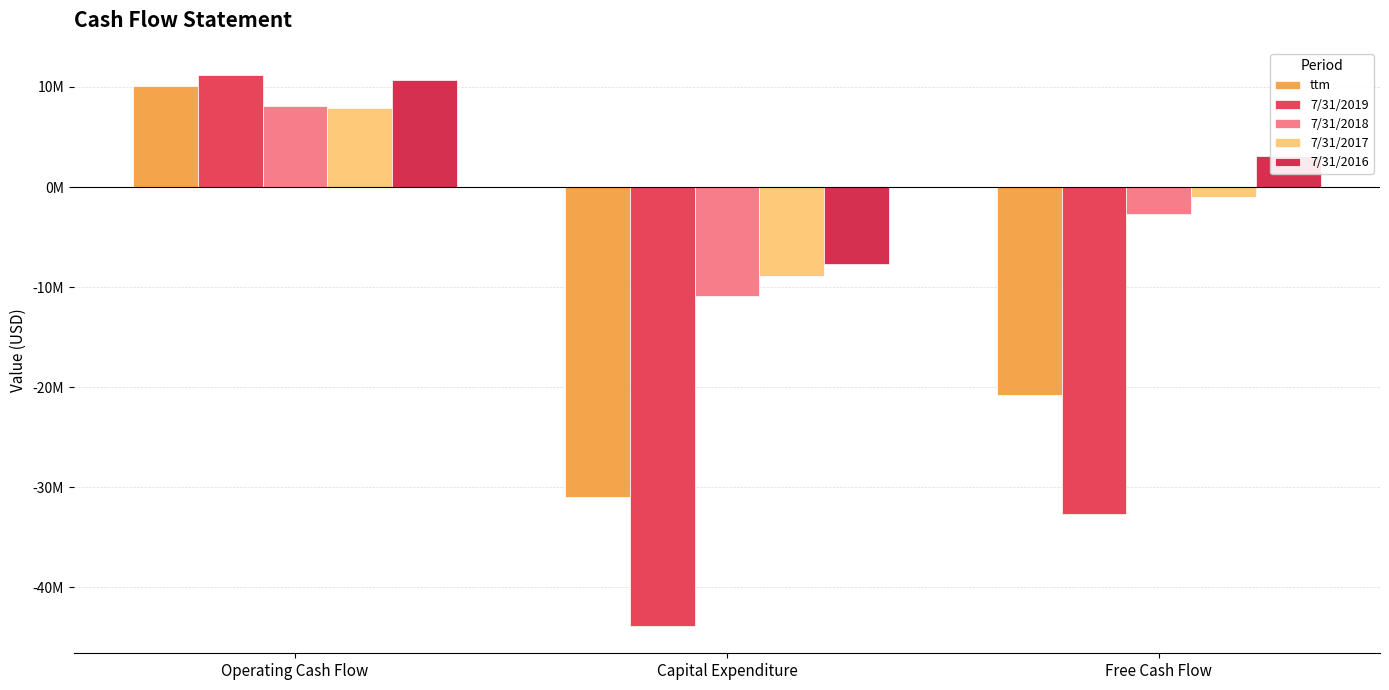

Is the value of 7/31/2016 at Free Cash Flow greater than the value of ttm at Capital Expenditure?

Yes